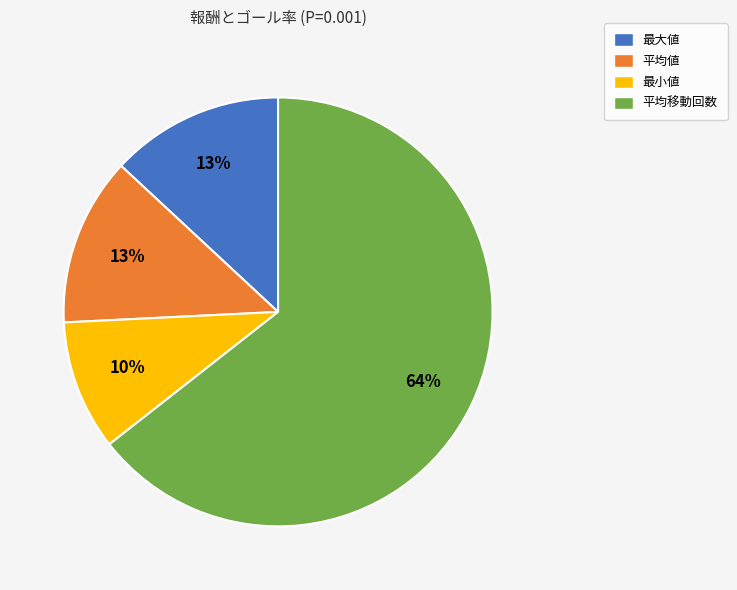

Is the sum of 平均移動回数 and 最小値 greater than half?

Yes